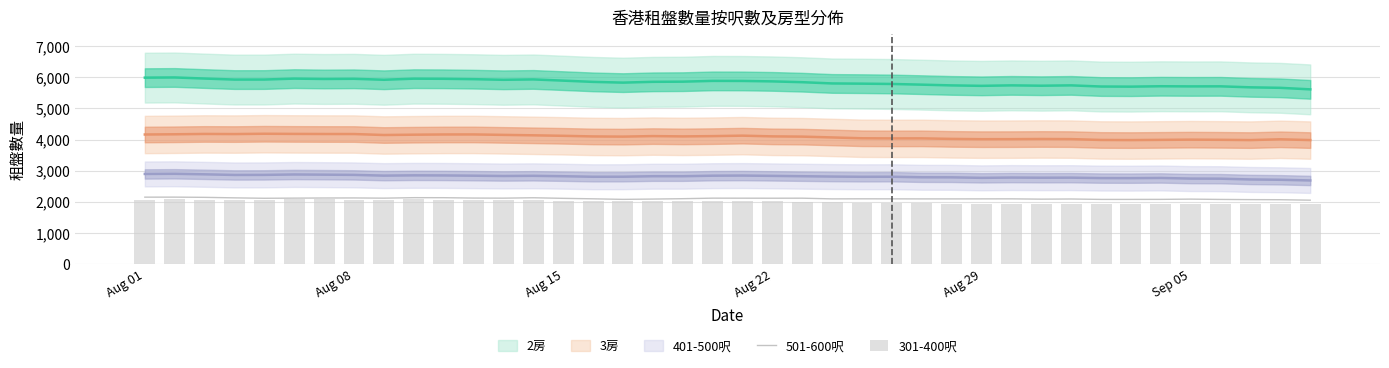

What is the maximum value for 501-600呎?

2154